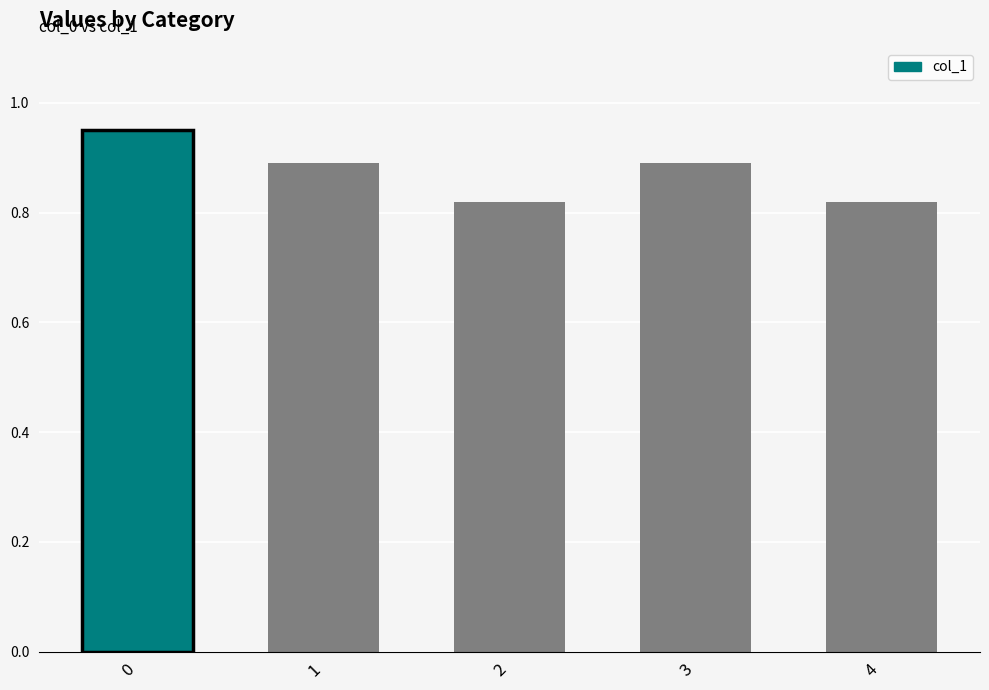

What is the difference between the maximum and minimum values?

0.1